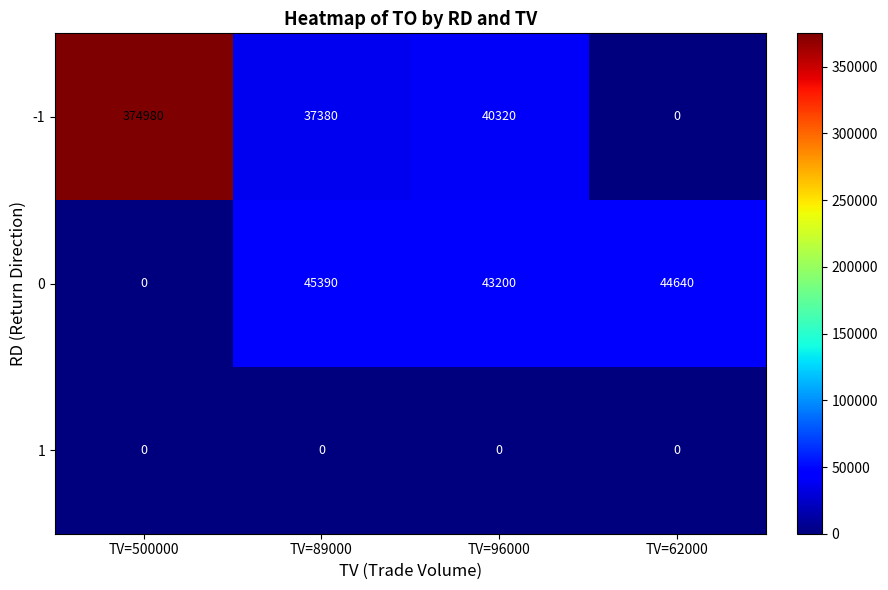

The value of 0 at TV=89000 is 45390. True or false?

True